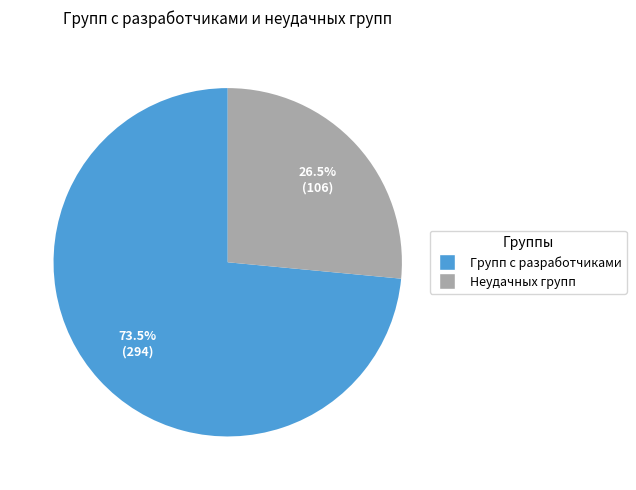

To the nearest percent, what is the average slice percentage?

50%